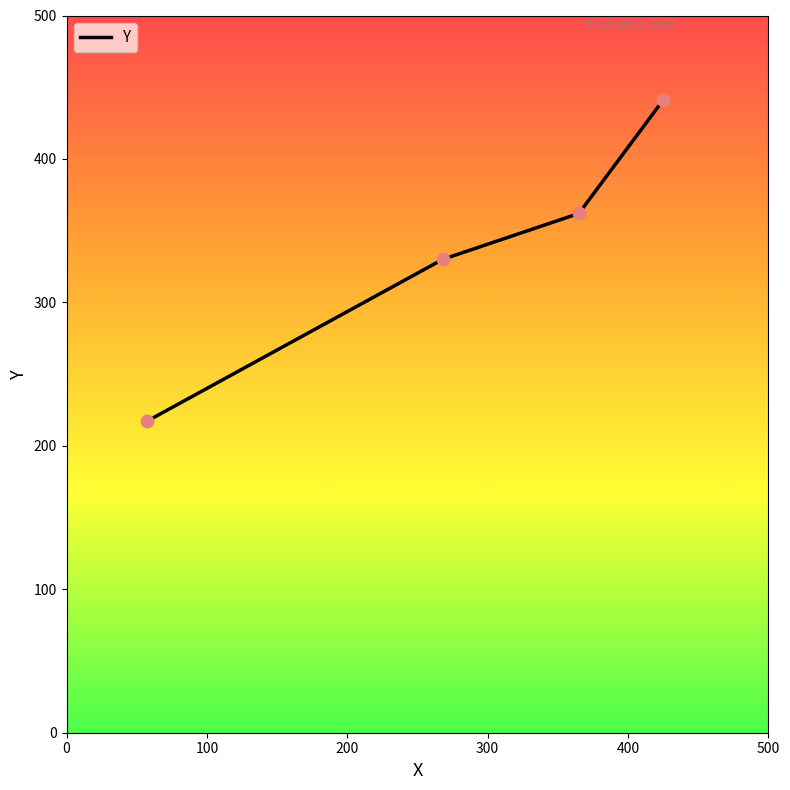

What is the smallest value displayed?

217